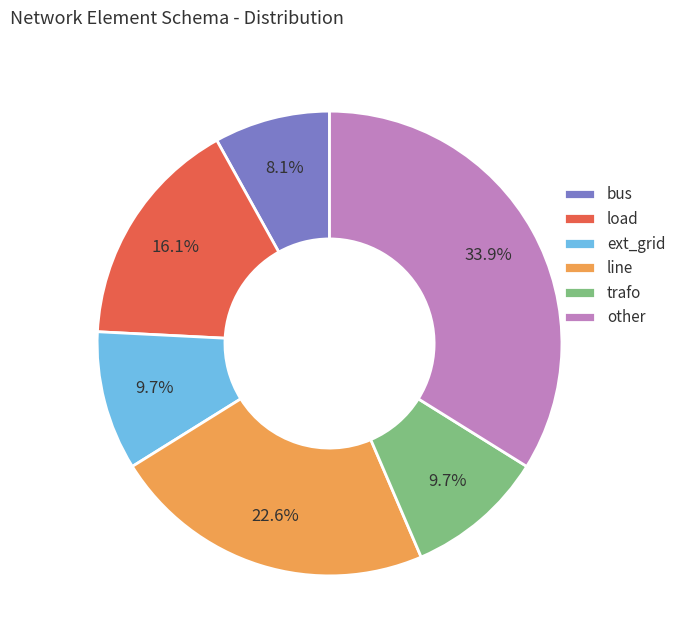

To the nearest percent, what is the difference between the largest and smallest slice percentages?

26%